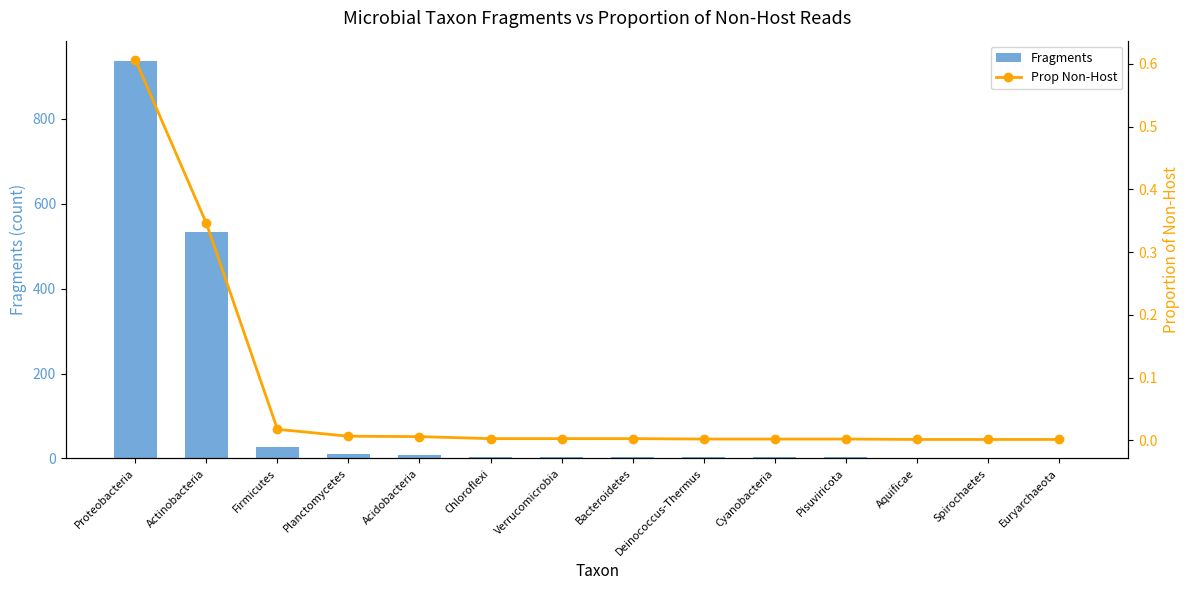

What is the difference between the highest and lowest values at Actinobacteria?

533.7